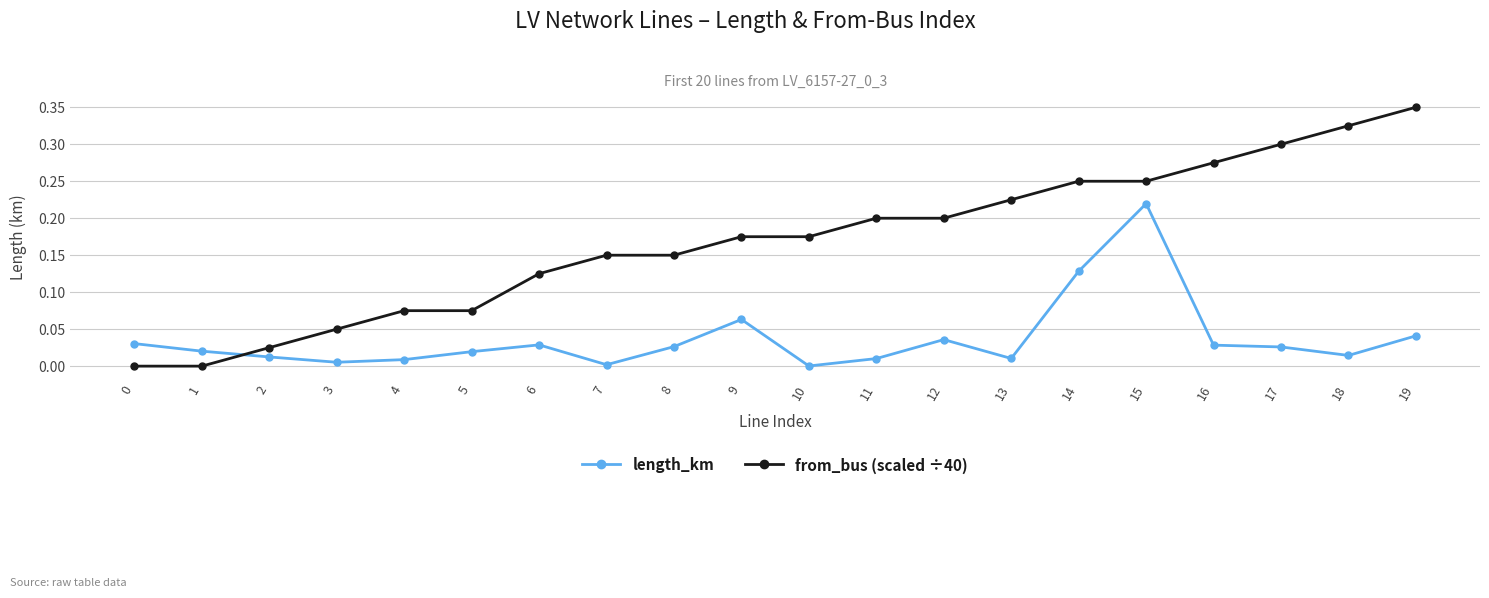

After their last crossing, which series has the higher values: from_bus (scaled ÷40) or length_km?

from_bus (scaled ÷40)